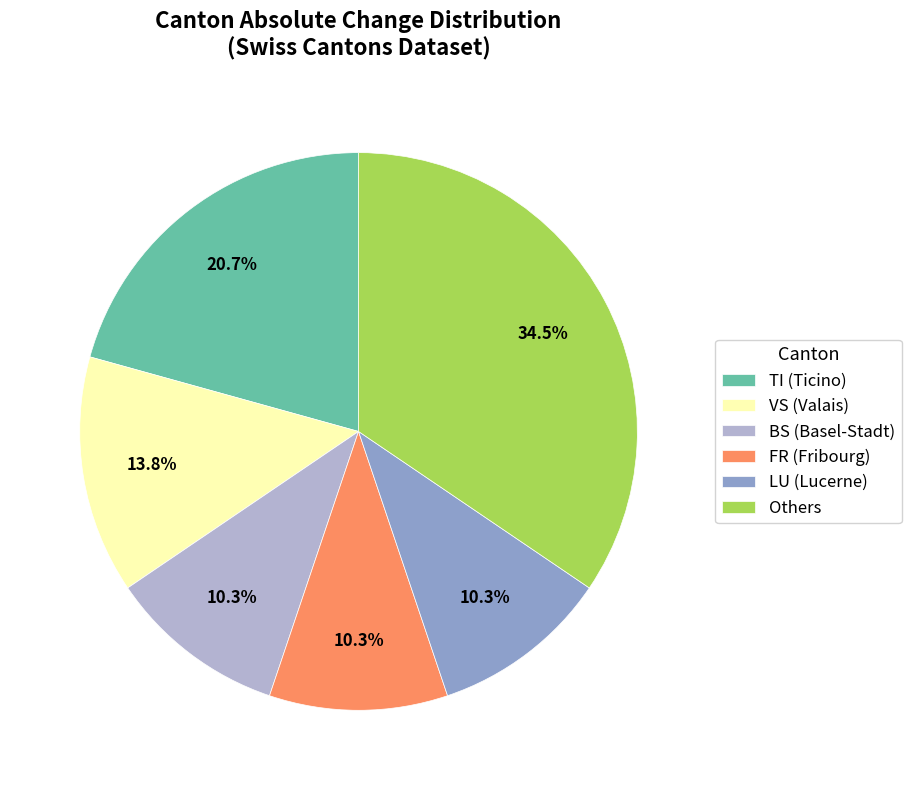

Is there a majority slice in this chart?

No